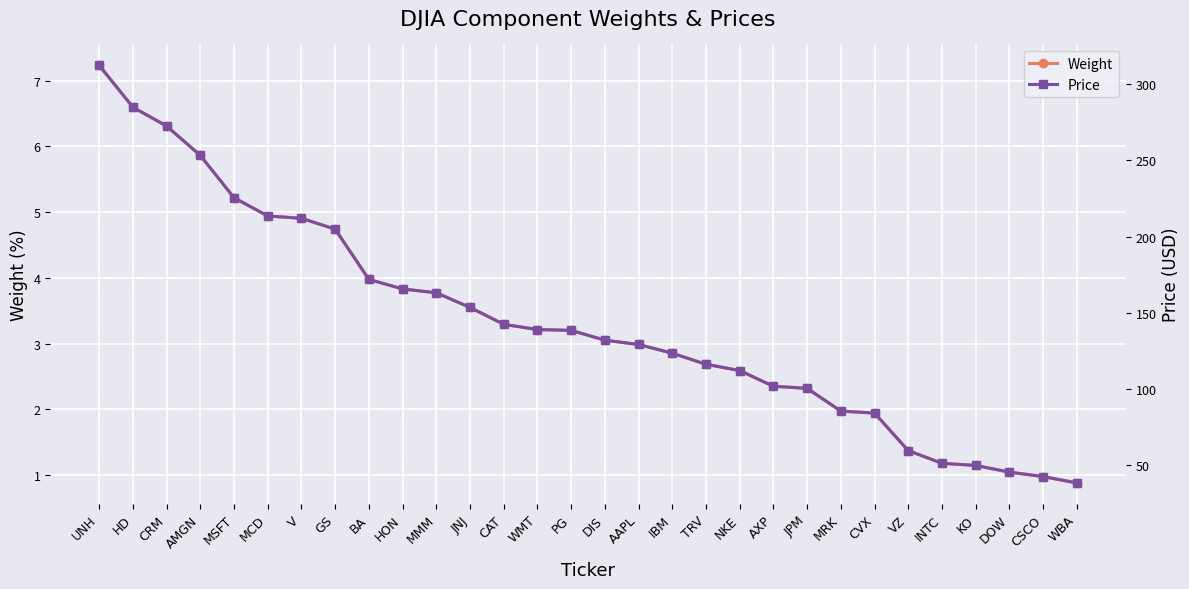

What is the label of the 17th point from the left?

AAPL